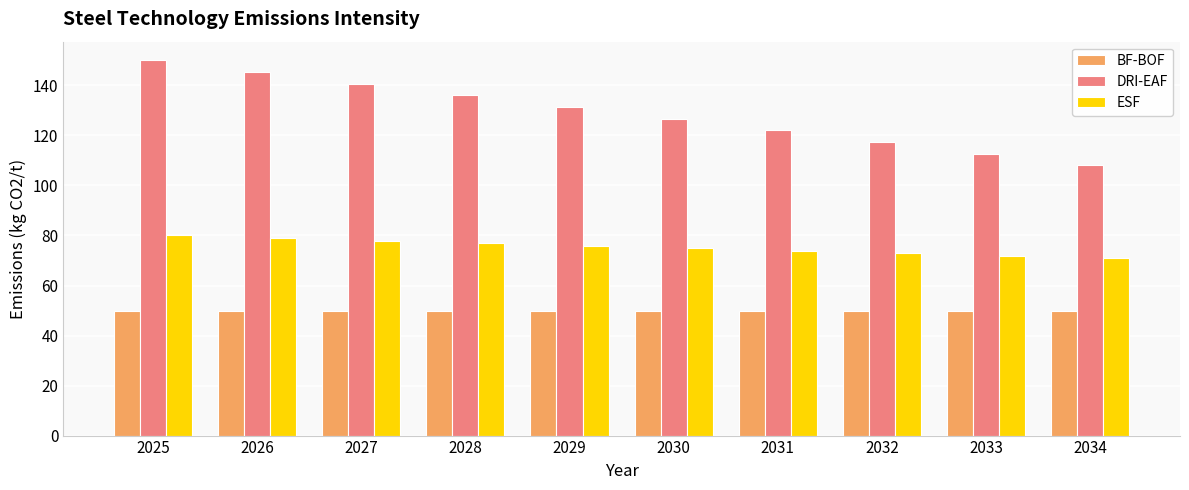

What is the difference between the second highest and second lowest values in the DRI-EAF series?

32.7